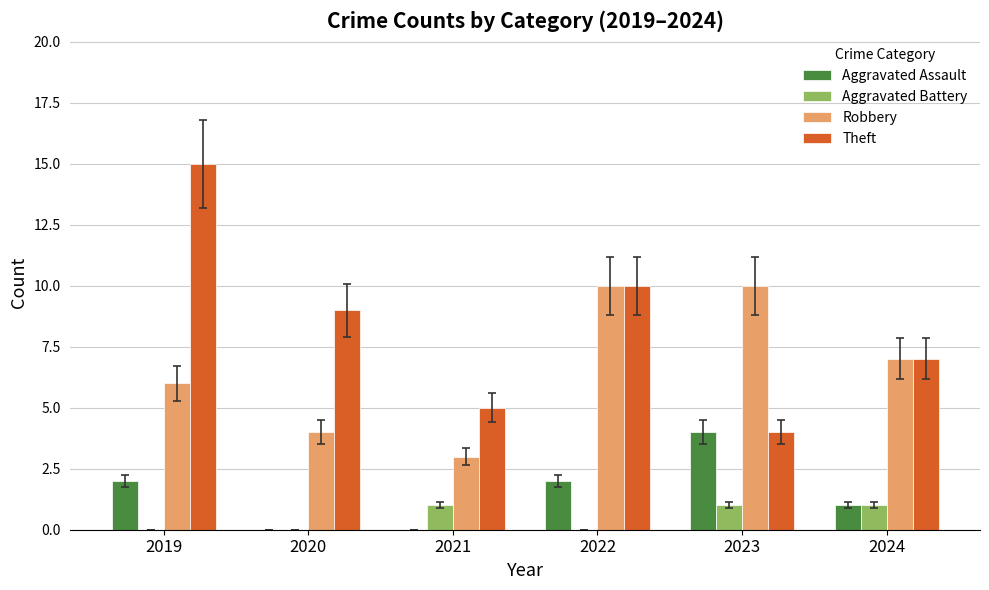

Is the value of Theft at 2023 greater than the value of Aggravated Assault at 2022?

Yes